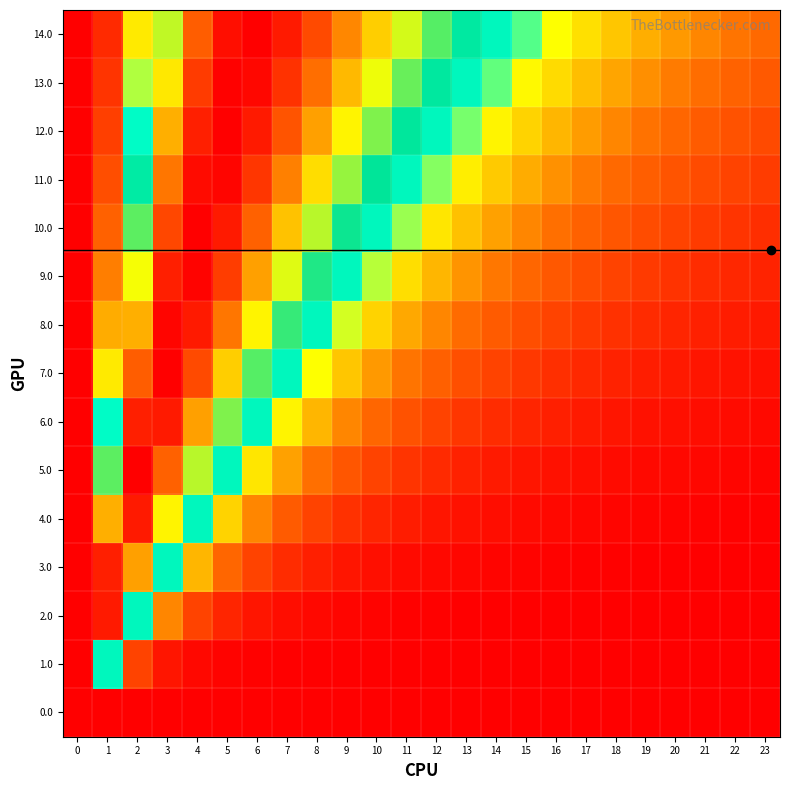

At how many categories does at least one series exceed 0?

24